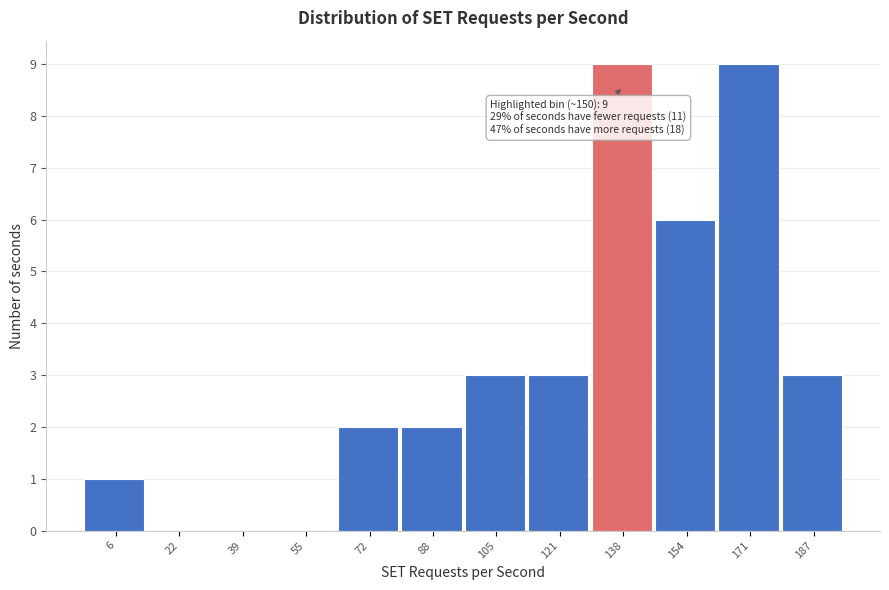

Reading left to right, what are all the values shown in this chart?

6=1	22=0	39=0	55=0	72=2	88=2	105=3	121=3	138=9	154=6	171=9	187=3